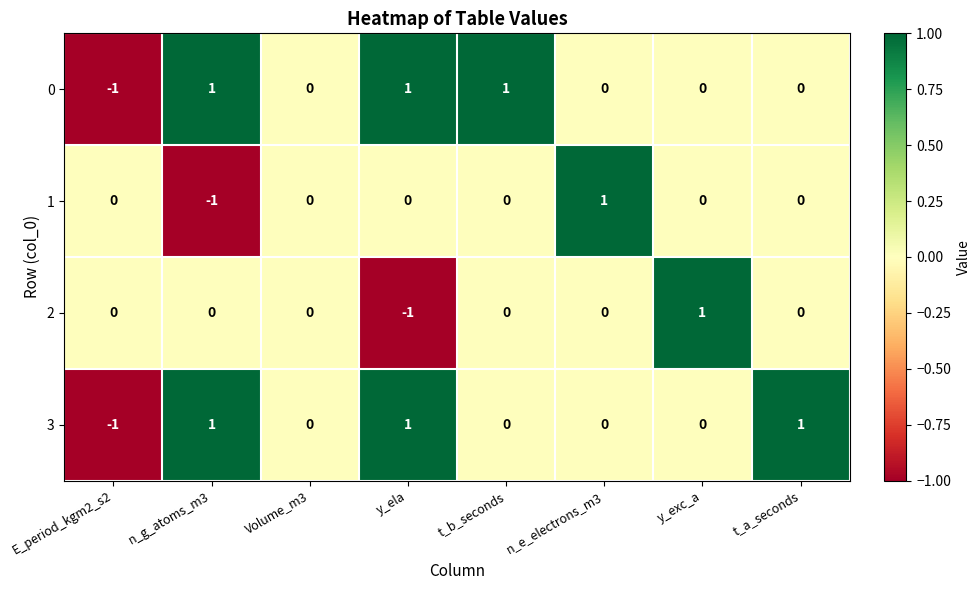

Which category has the lowest value in the 1 series?

n_g_atoms_m3